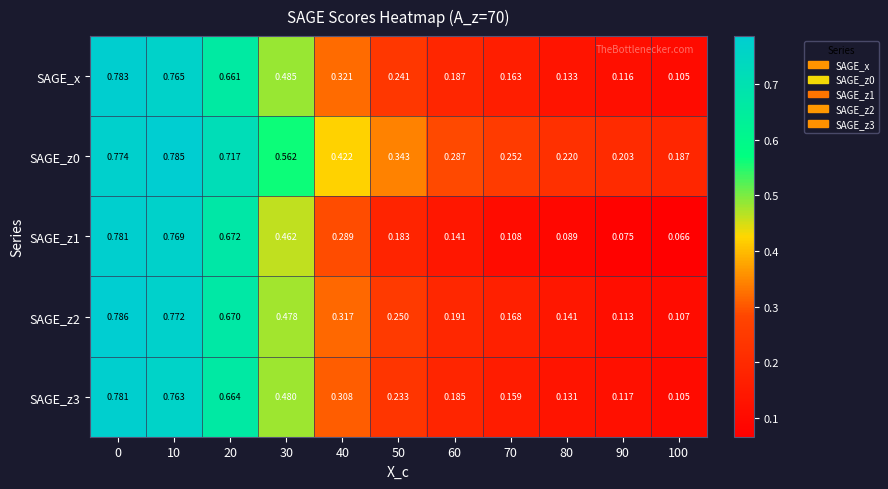

Is the value of SAGE_x at 70 greater than the value of SAGE_z1 at 70?

Yes